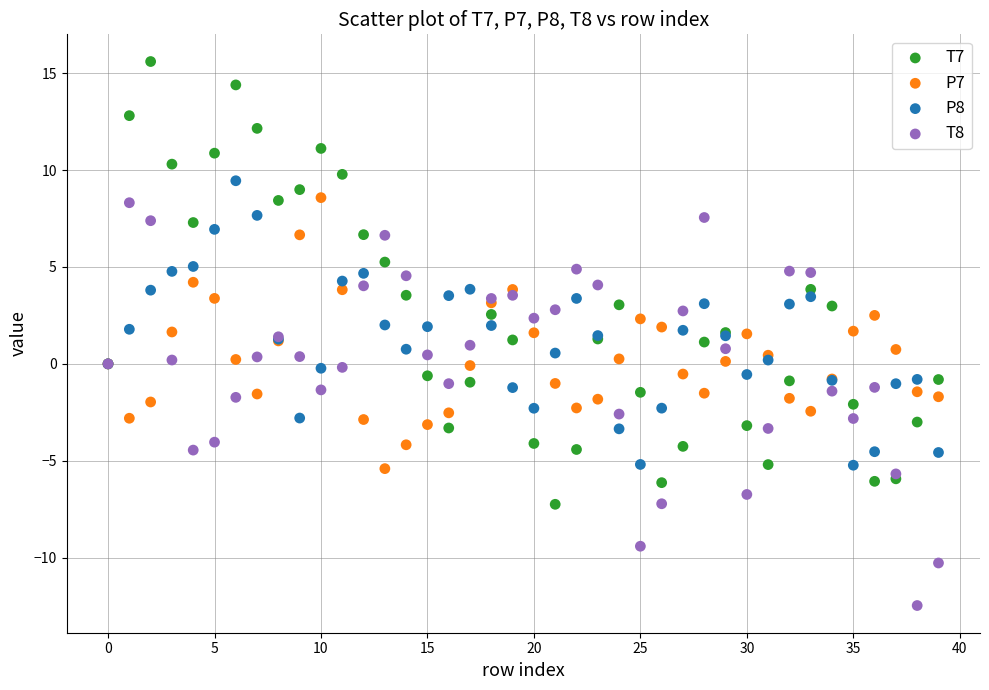

Which series contains the lowest Y value?

T8